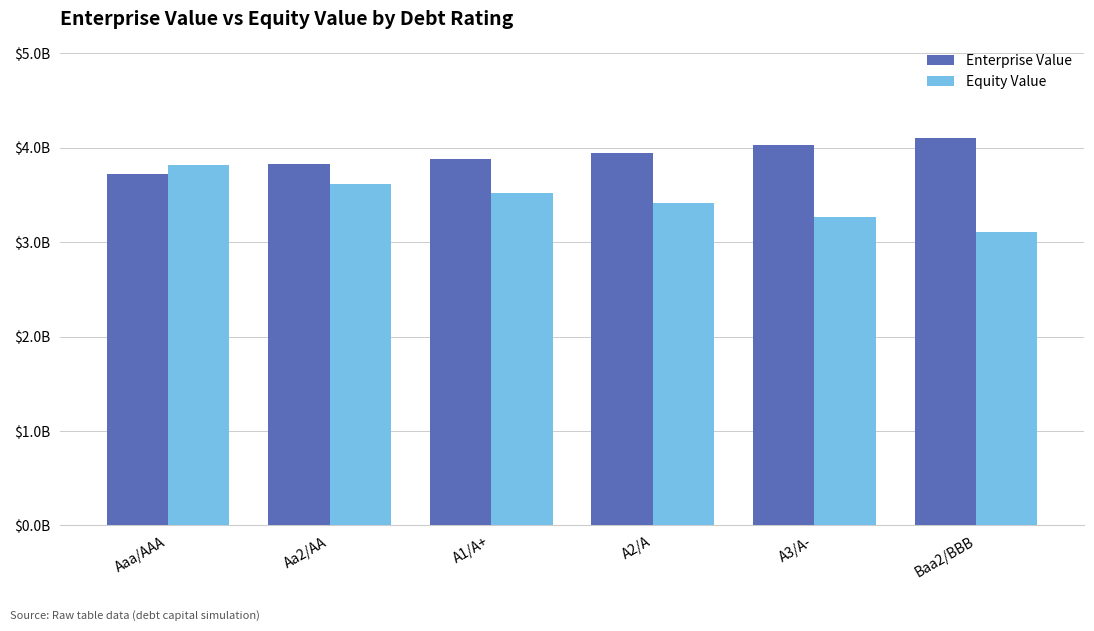

What is the value of the Equity Value bar at the 6th from the left?

3.1